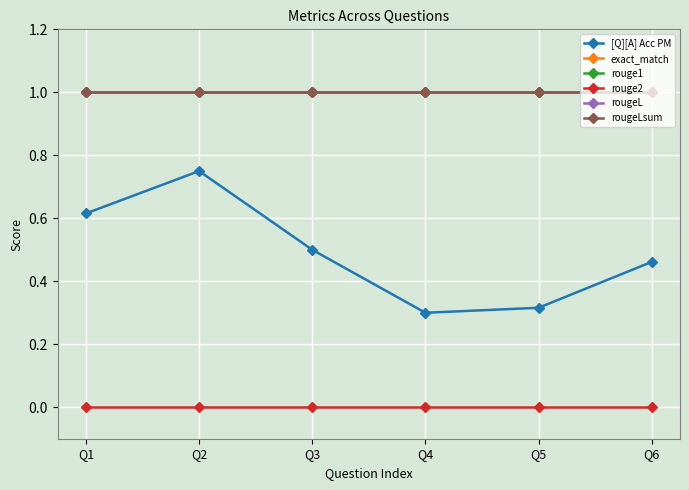

True or false: rouge2 and [Q][A] Acc PM cross at least once.

False